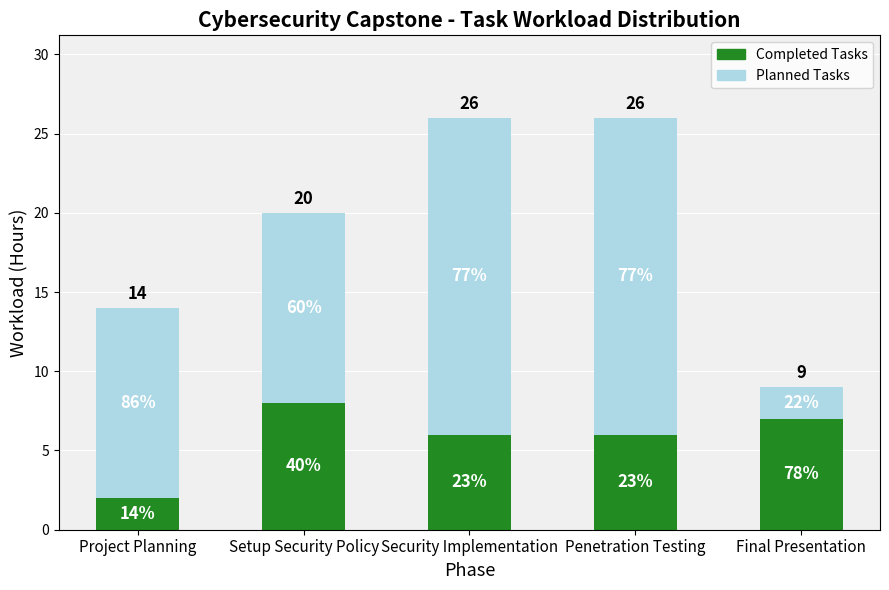

What is the average value of the Planned Tasks series?

13